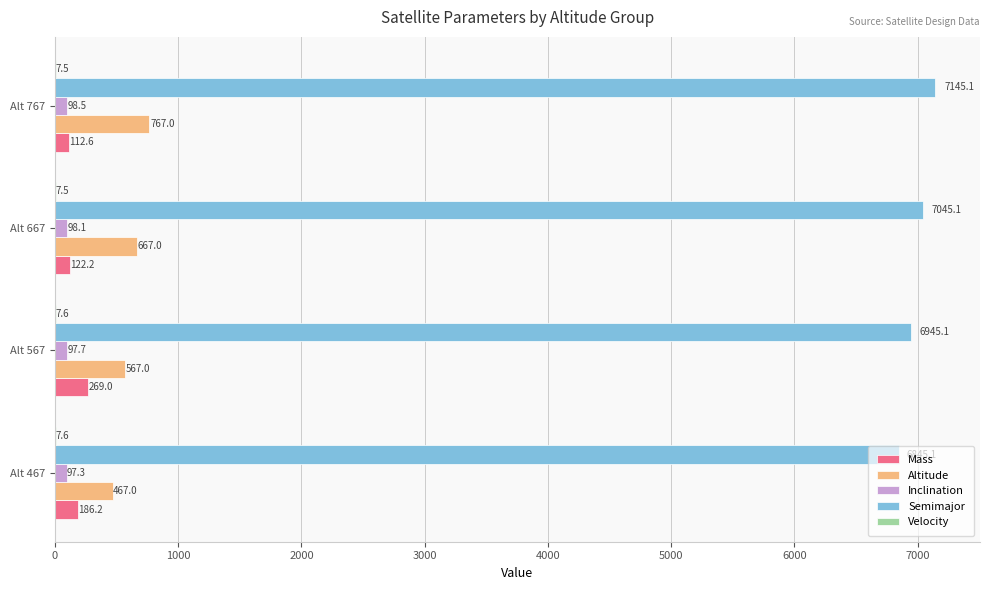

What is the greatest value displayed?

7145.1